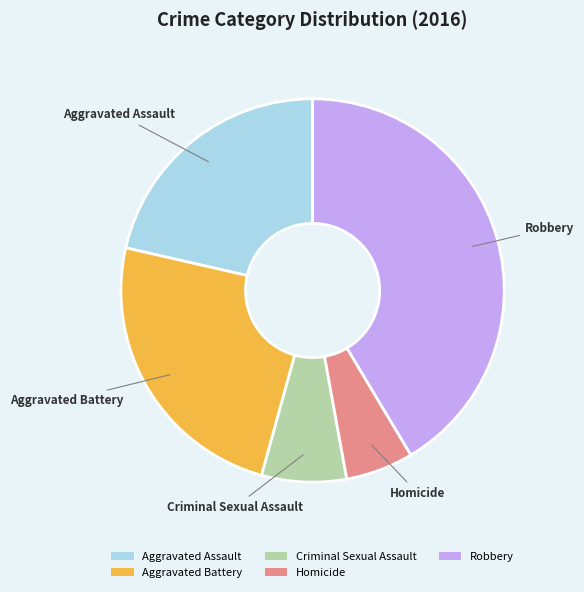

Rank the categories by value from highest to lowest.

Robbery, Aggravated Battery, Aggravated Assault, Criminal Sexual Assault, Homicide